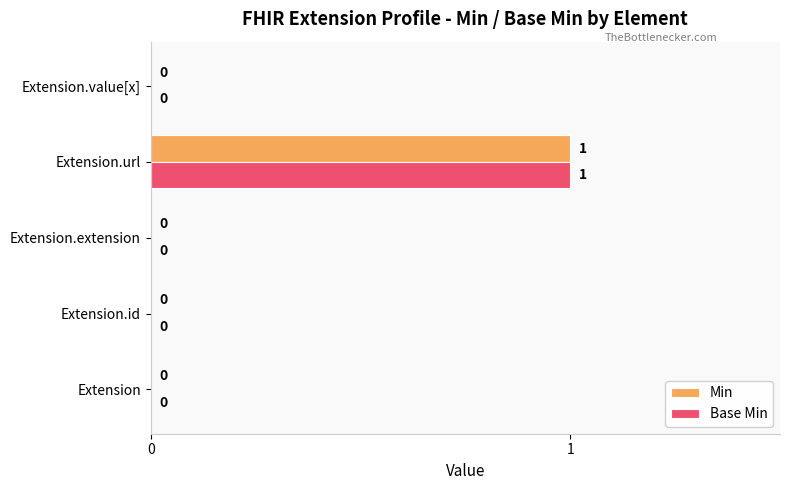

How many values in Base Min are above zero?

1